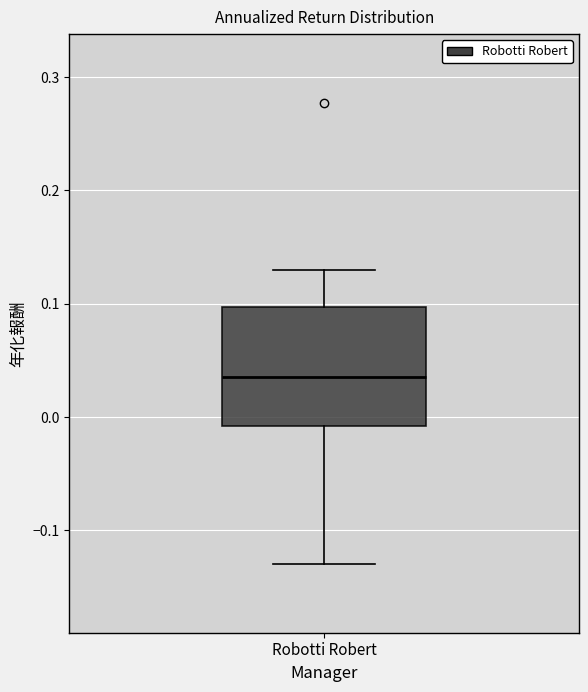

Where is the upper edge of the box for Robotti Robert on the y-axis? The values are not printed on the chart, so give them approximately, as read against the axis.

0.10